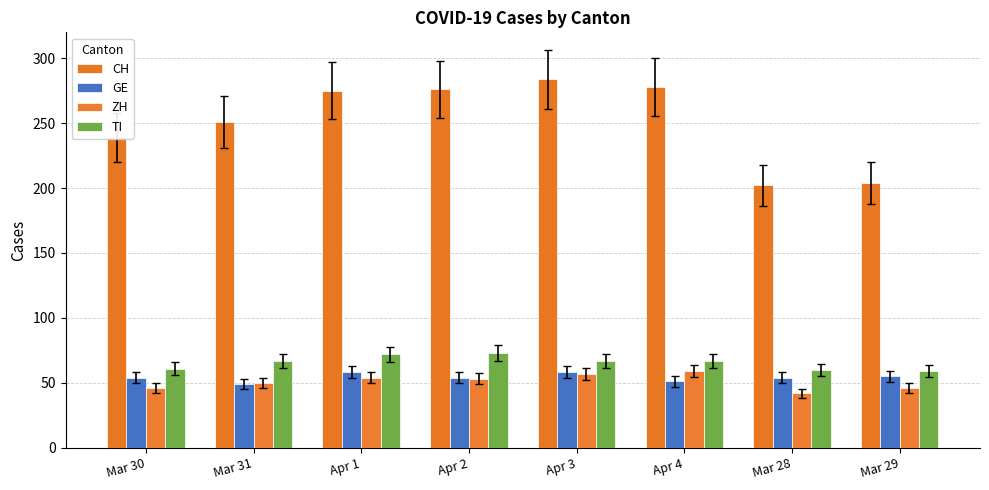

What is the label of the 5th bar from the right?

Apr 2